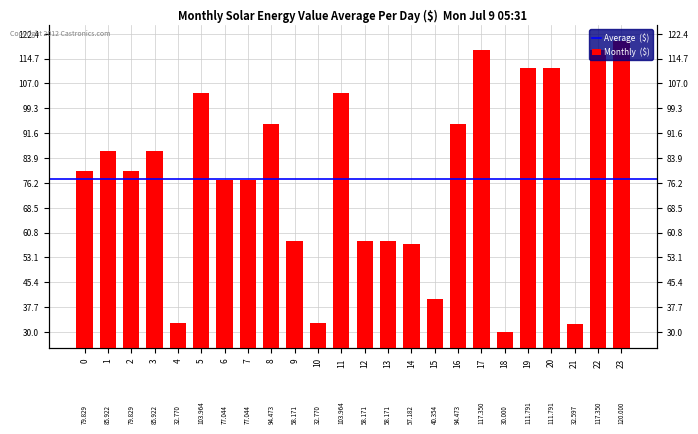

How many values are below 79?

11